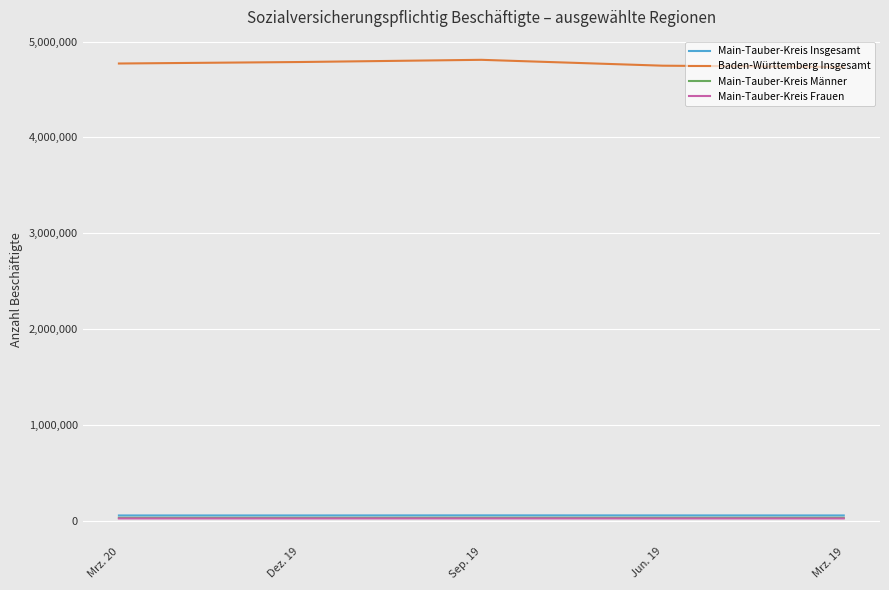

What are all the series names shown in the legend?

Main-Tauber-Kreis Insgesamt, Baden-Württemberg Insgesamt, Main-Tauber-Kreis Männer, Main-Tauber-Kreis Frauen